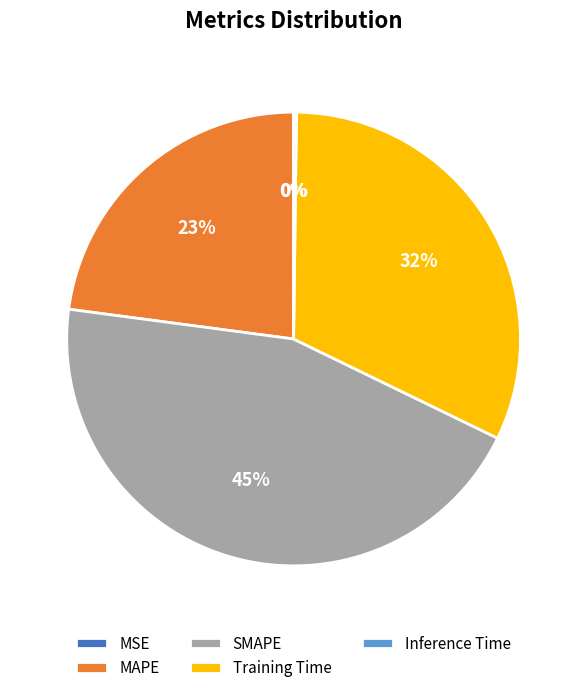

What is the largest slice in the pie chart?

SMAPE